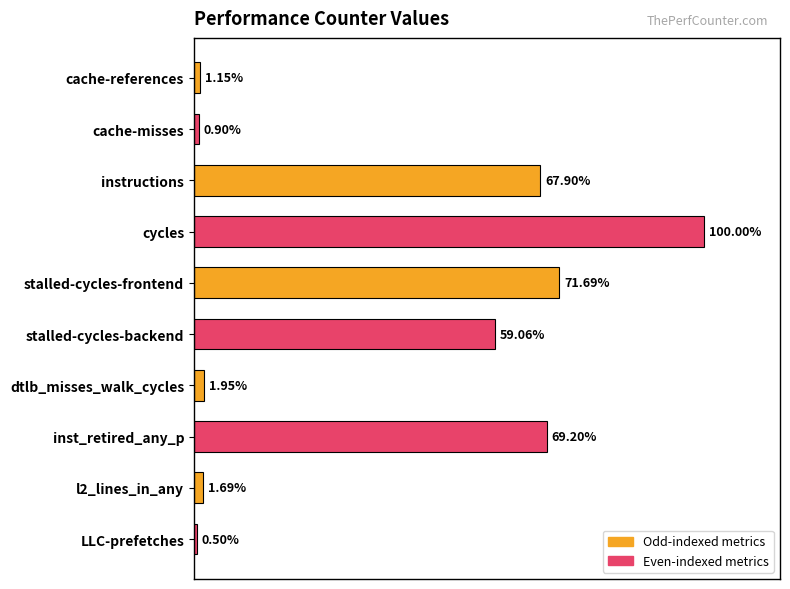

Are the bars horizontal?

Yes